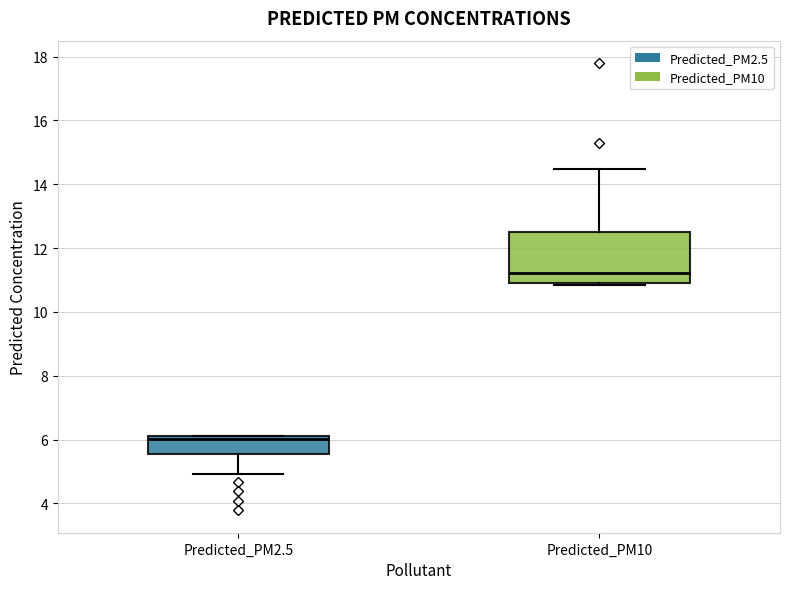

Which box has the lowest median line?

Predicted_PM2.5